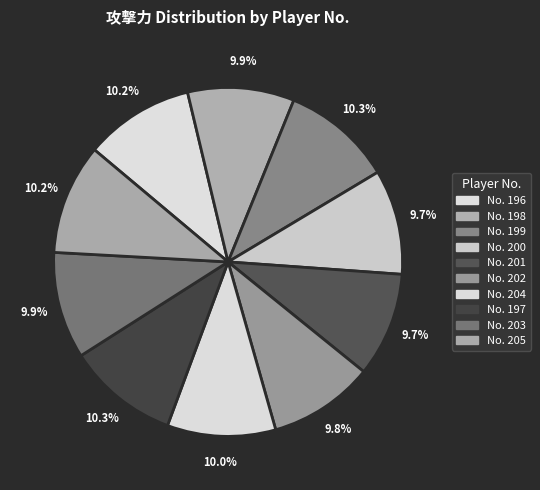

Does any single category account for the majority?

No